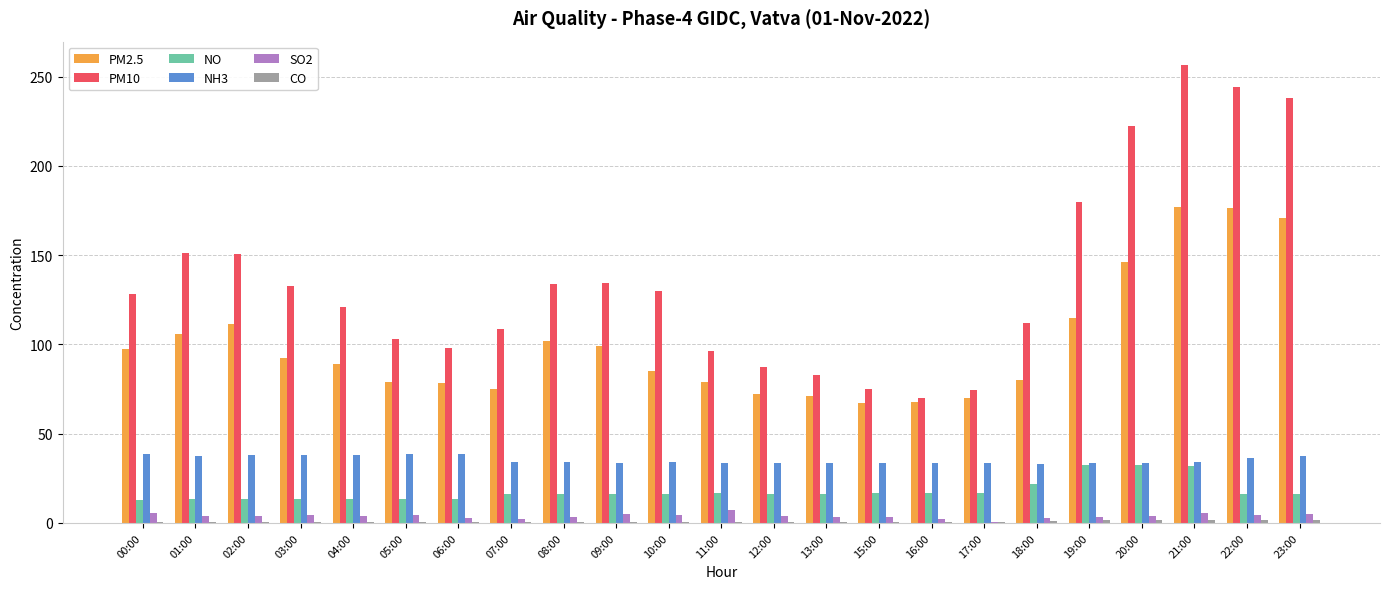

What is the average value of the PM2.5 series?

100.3